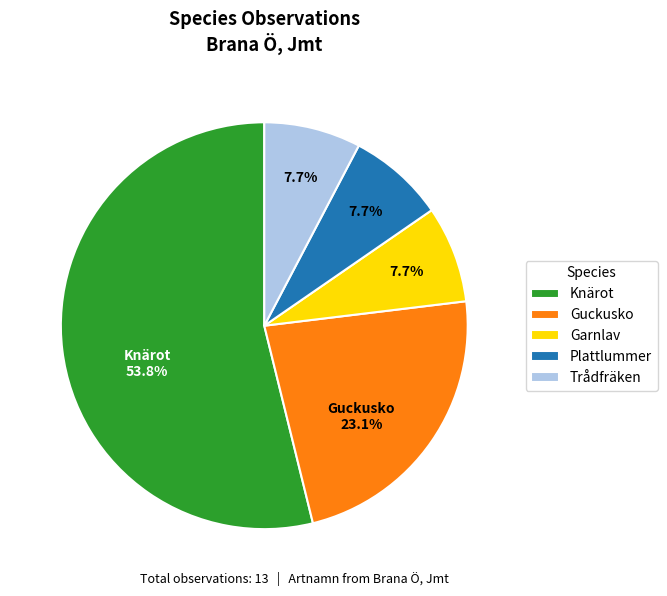

How many slices are in this pie chart?

5